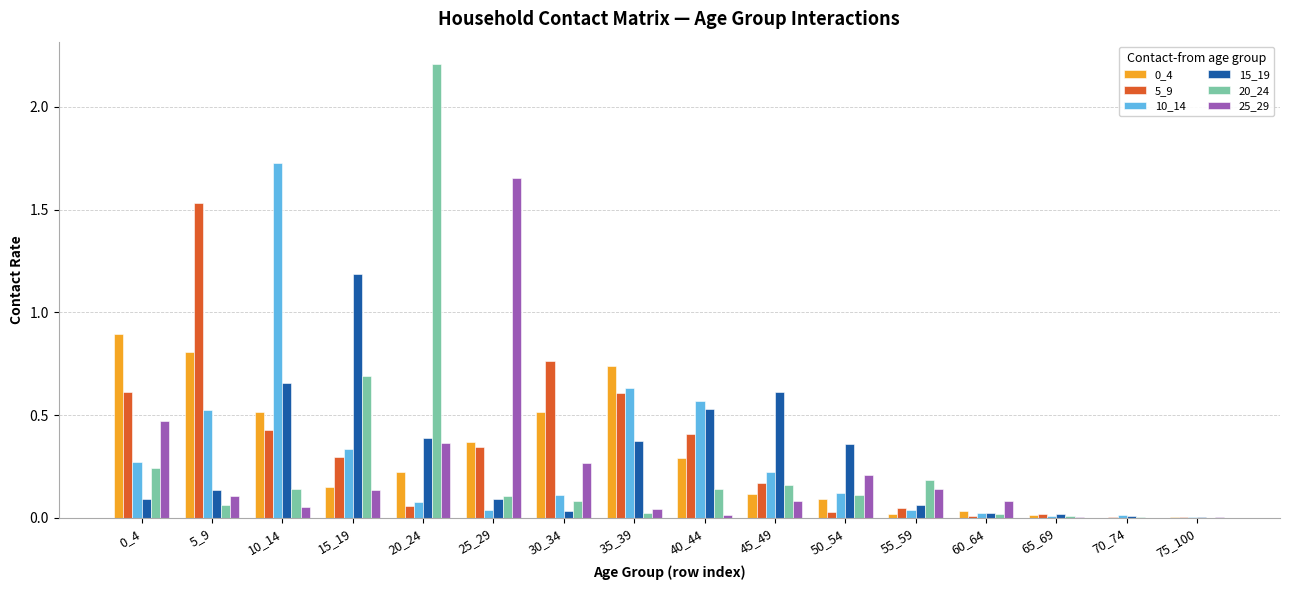

Between 20_24 and 35_39, which series saw the biggest shift?

20_24